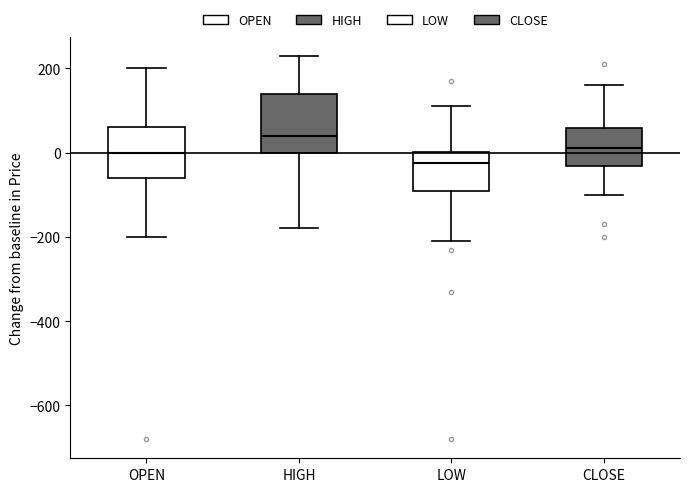

Which box is the tallest, from its lower edge to its upper edge?

HIGH